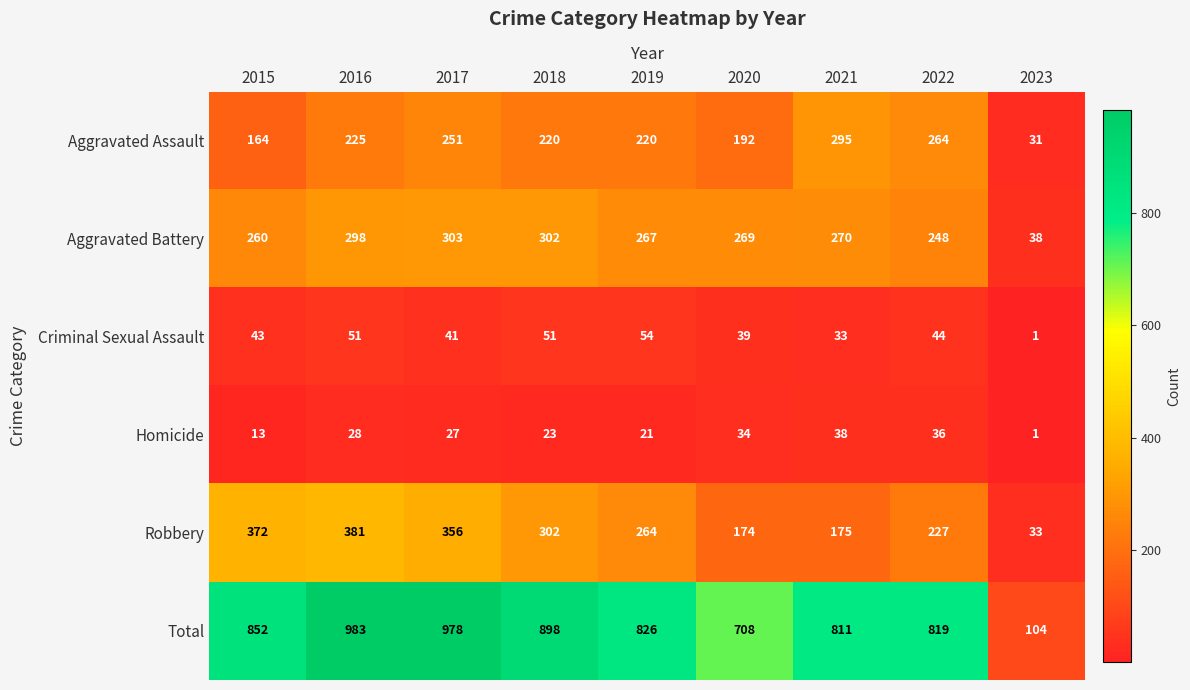

Which series has the largest total across all categories?

Total